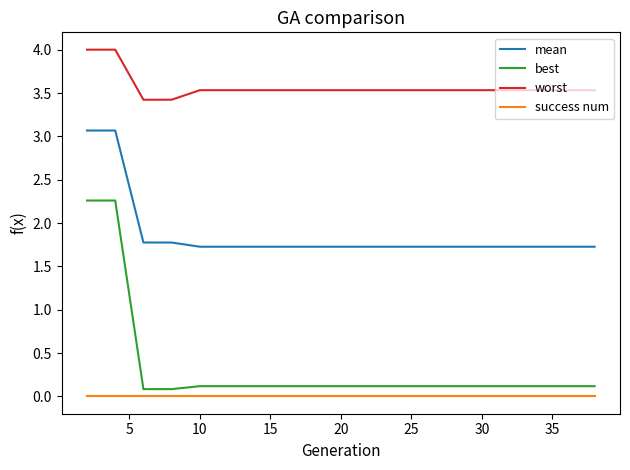

Reading left to right, extract all data points from this chart.

mean: 3.1	3.1	1.8	1.8	1.7	1.7	1.7	1.7	1.7	1.7	1.7	1.7	1.7	1.7	1.7	1.7	1.7	1.7	1.7	1.7
best: 2.3	2.3	0.1	0.1	0.1	0.1	0.1	0.1	0.1	0.1	0.1	0.1	0.1	0.1	0.1	0.1	0.1	0.1	0.1	0.1
worst: 4.0	4.0	3.4	3.4	3.5	3.5	3.5	3.5	3.5	3.5	3.5	3.5	3.5	3.5	3.5	3.5	3.5	3.5	3.5	3.5
success num: 0.0	0.0	0.0	0.0	0.0	0.0	0.0	0.0	0.0	0.0	0.0	0.0	0.0	0.0	0.0	0.0	0.0	0.0	0.0	0.0